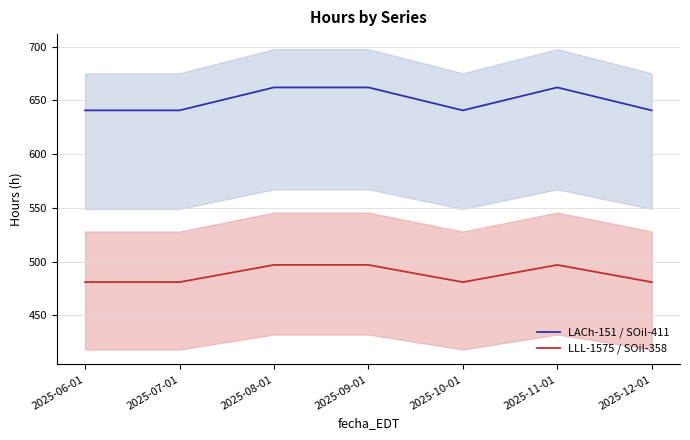

What are all the series names shown in the legend?

LACh-151 / SOil-411, LLL-1575 / SOil-358